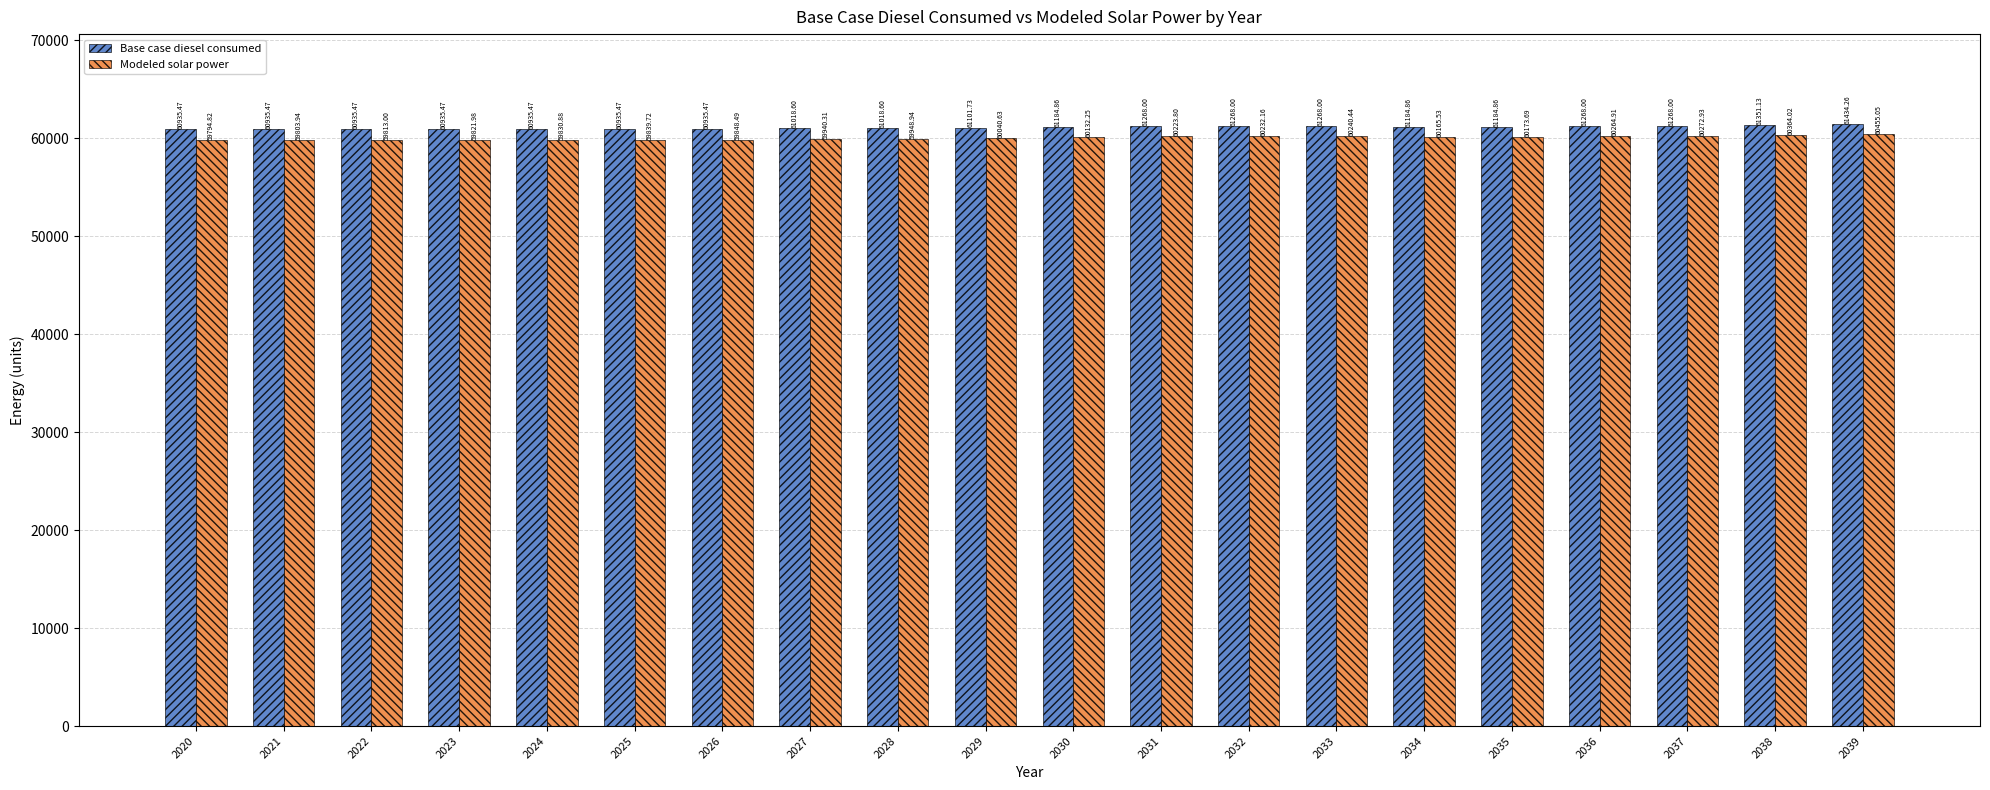

Which label corresponds to the smallest value in the chart?

2020